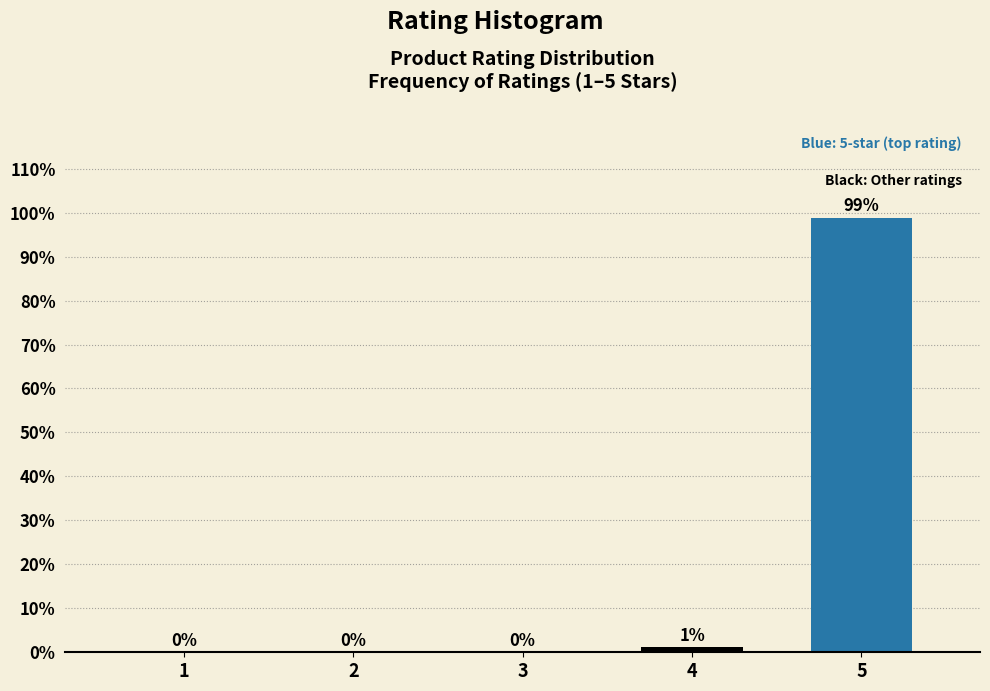

The chart shows a value of 55.3 at 2. True or false?

False